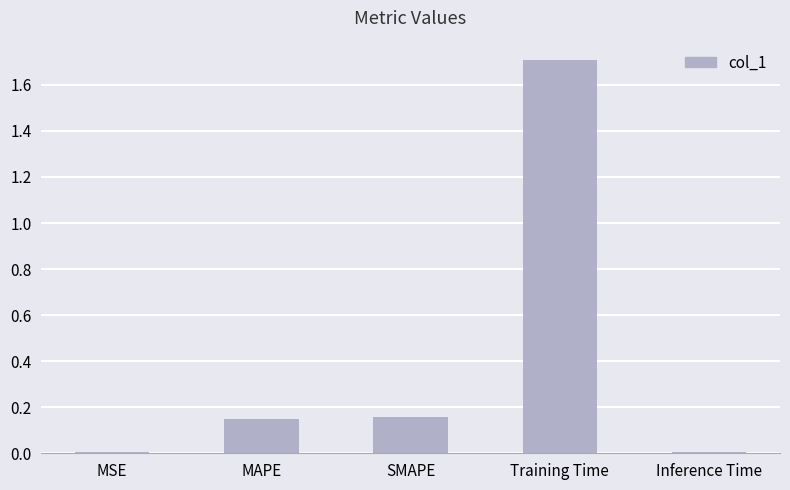

The value at Inference Time is 0.0. True or false?

True